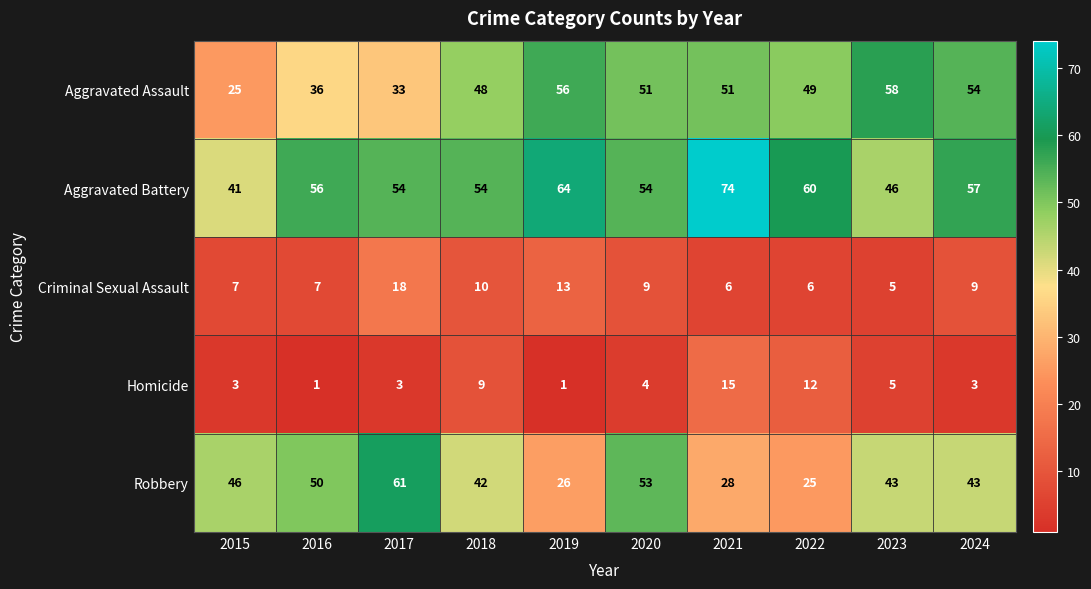

Where is Criminal Sexual Assault nearest to the value 11?

2018